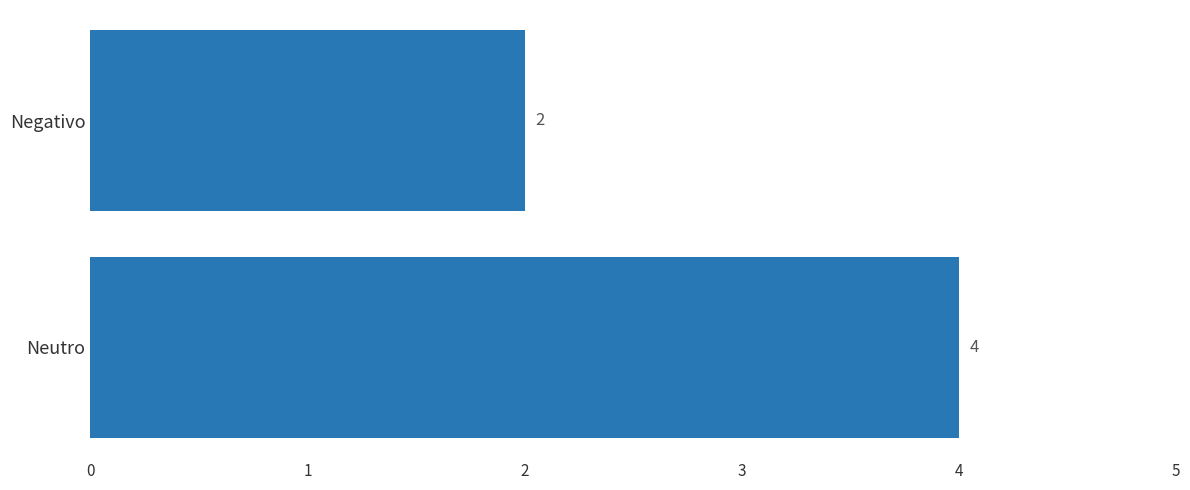

What is the average value?

3